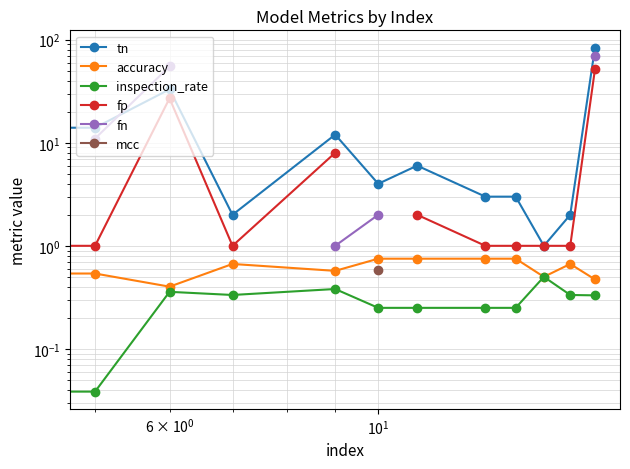

What is the average value of the tn series?

14.0